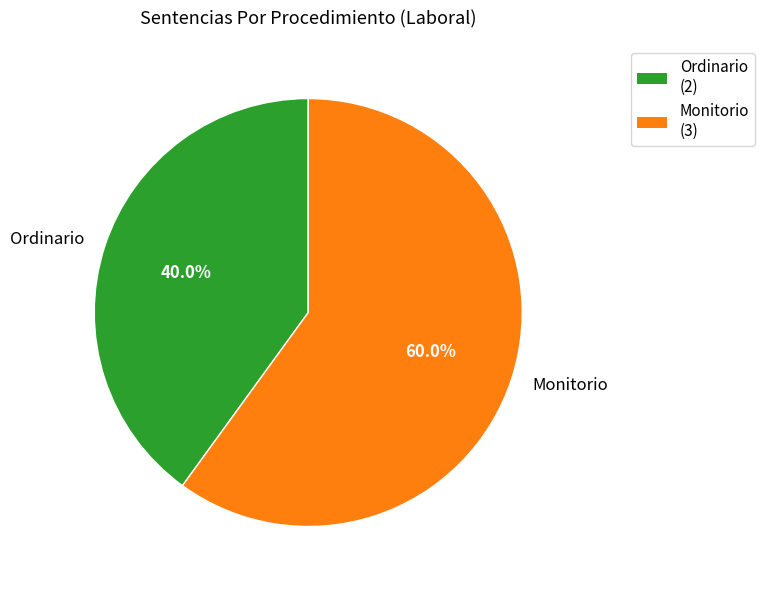

The Ordinario slice represents 50% of the pie. True or false?

False